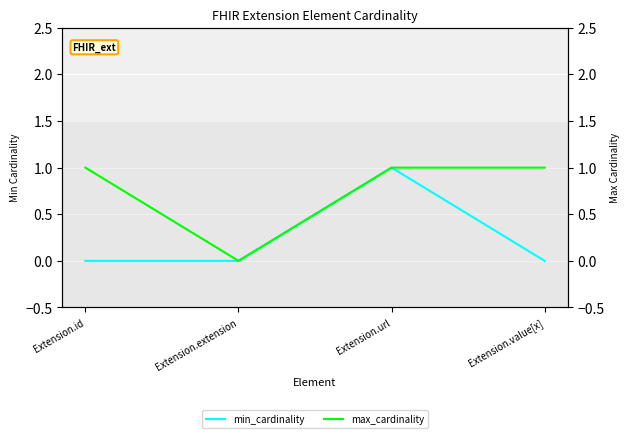

True or false: min_cardinality and max_cardinality intersect in this chart.

False